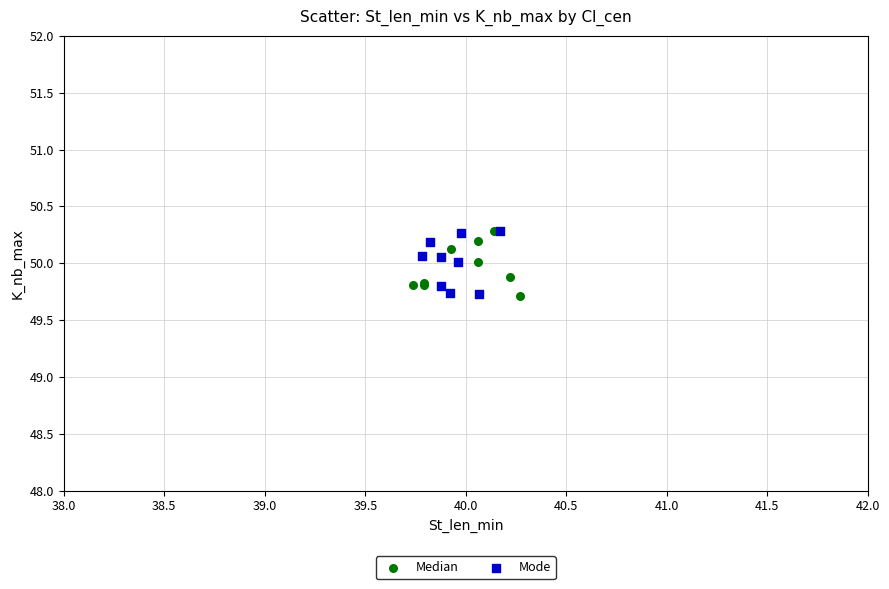

What are all the series names shown in the legend?

Median, Mode